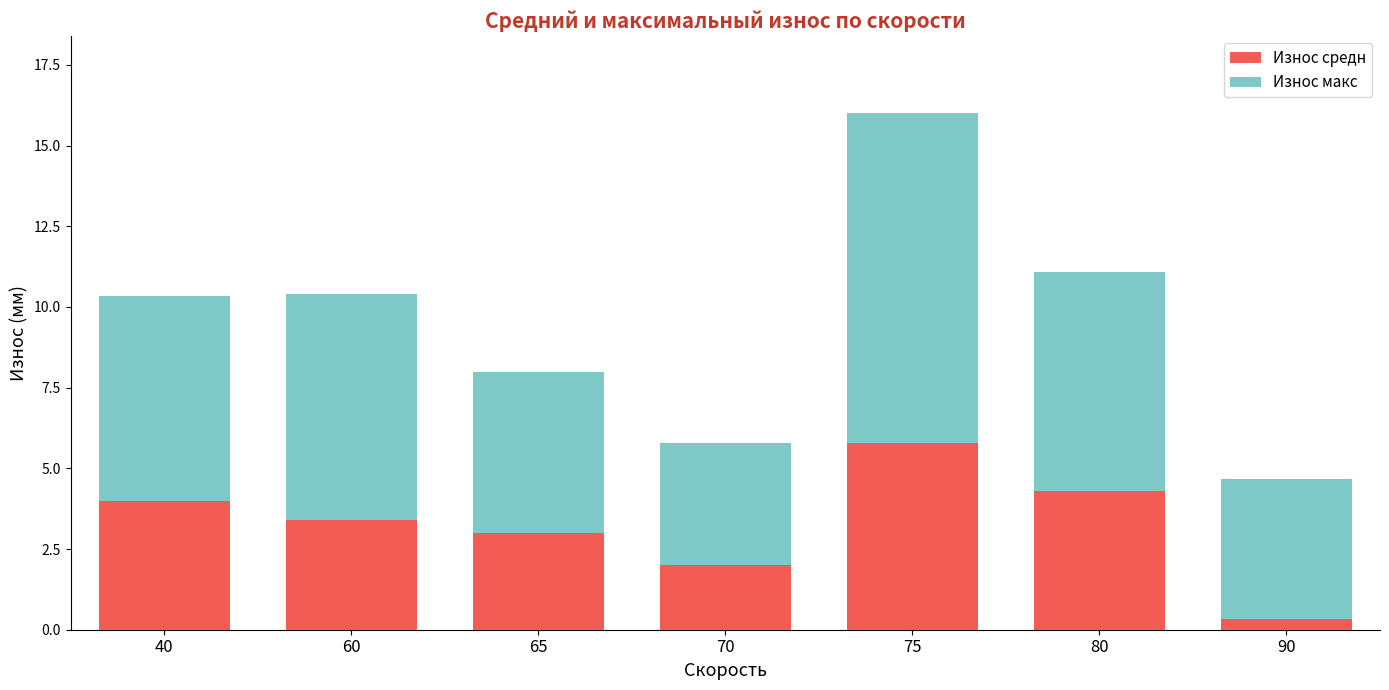

Count the number of categories in the chart.

7